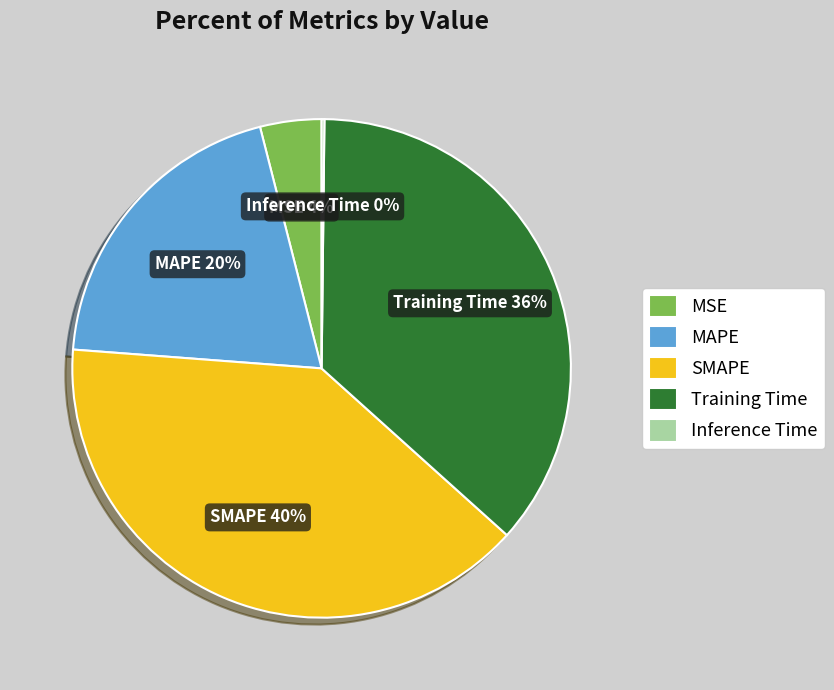

Is the sum of Training Time and MAPE greater than half?

Yes